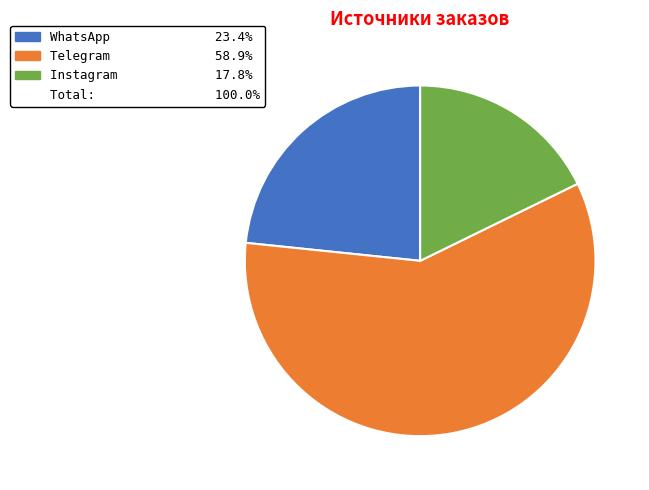

Does any single category account for the majority?

Yes